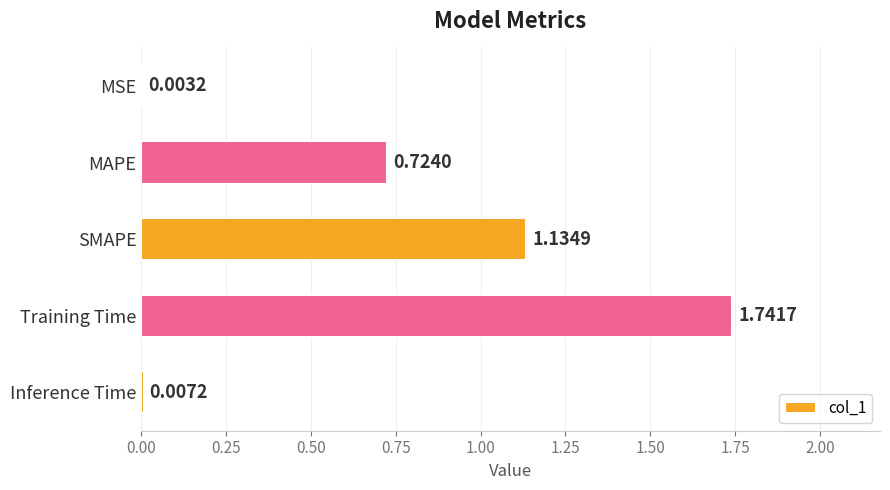

What is the sum of all values?

3.6